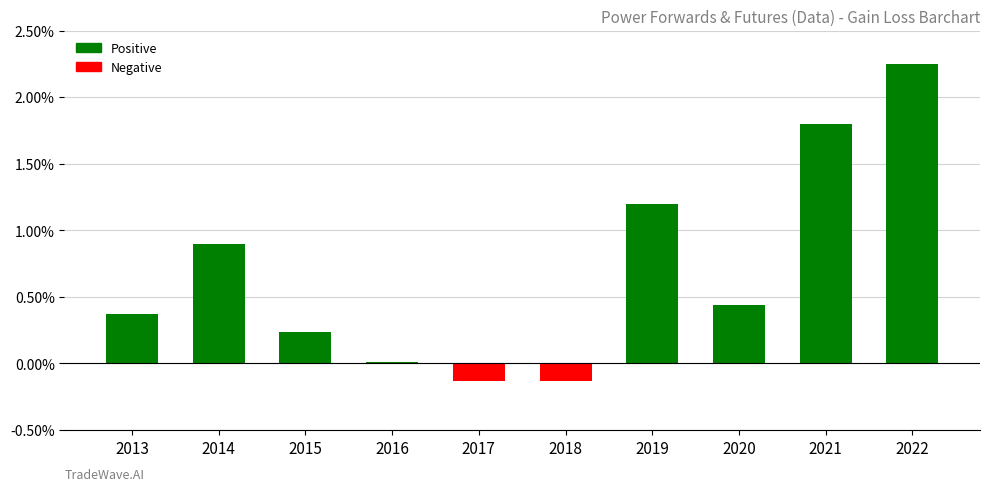

Does the chart contain stacked bars?

No